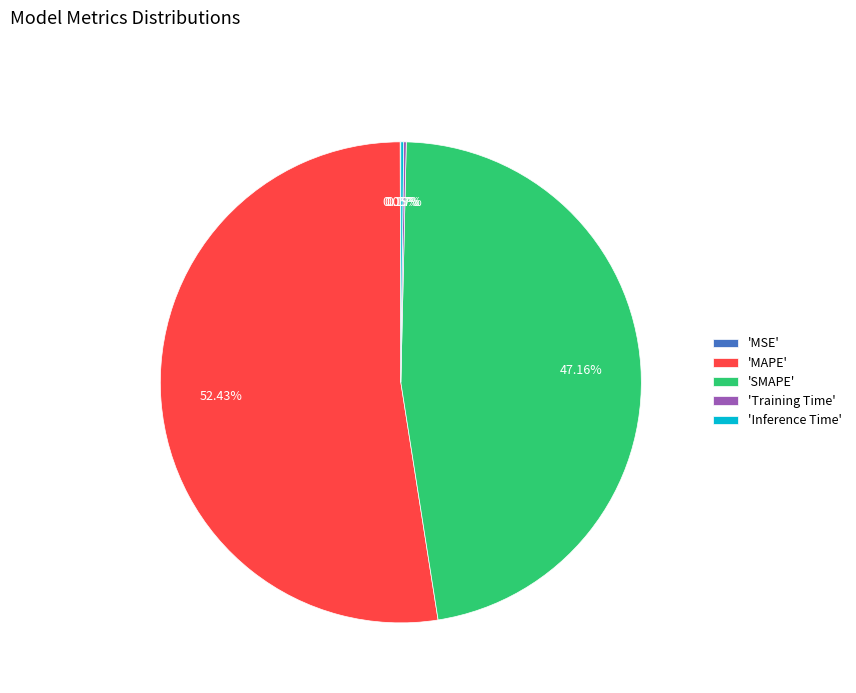

To the nearest percent, what is the average slice percentage?

20%